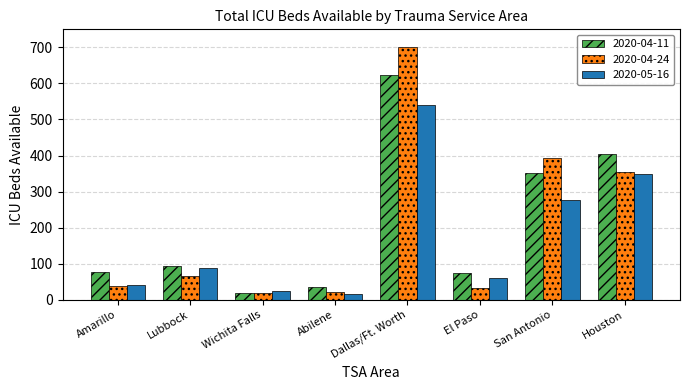

What is the difference between the maximum and minimum values in the 2020-04-24 series?

680